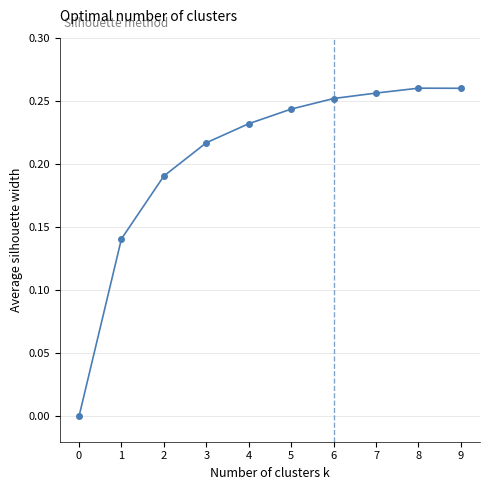

True or false: the data shows 0.4 at 6.

False